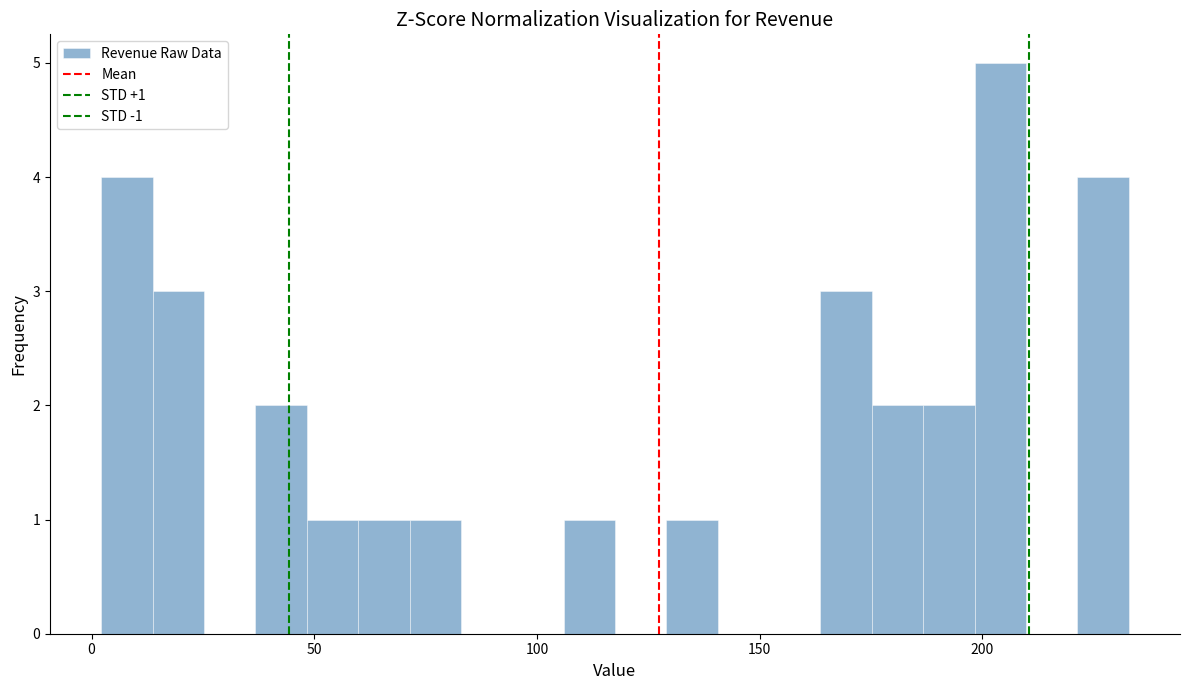

Around what value on the x-axis is the tallest bar? Give the approximate position of its centre, as read against the axis.

205